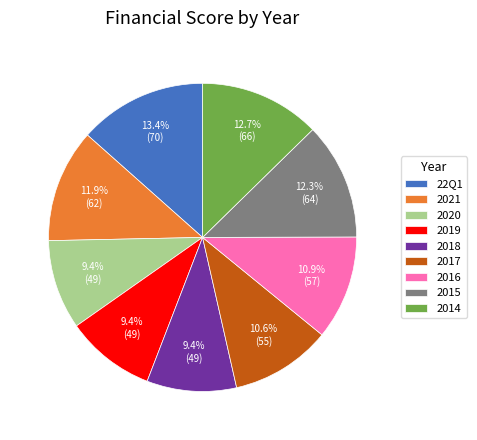

Which category has the biggest portion of the pie?

22Q1